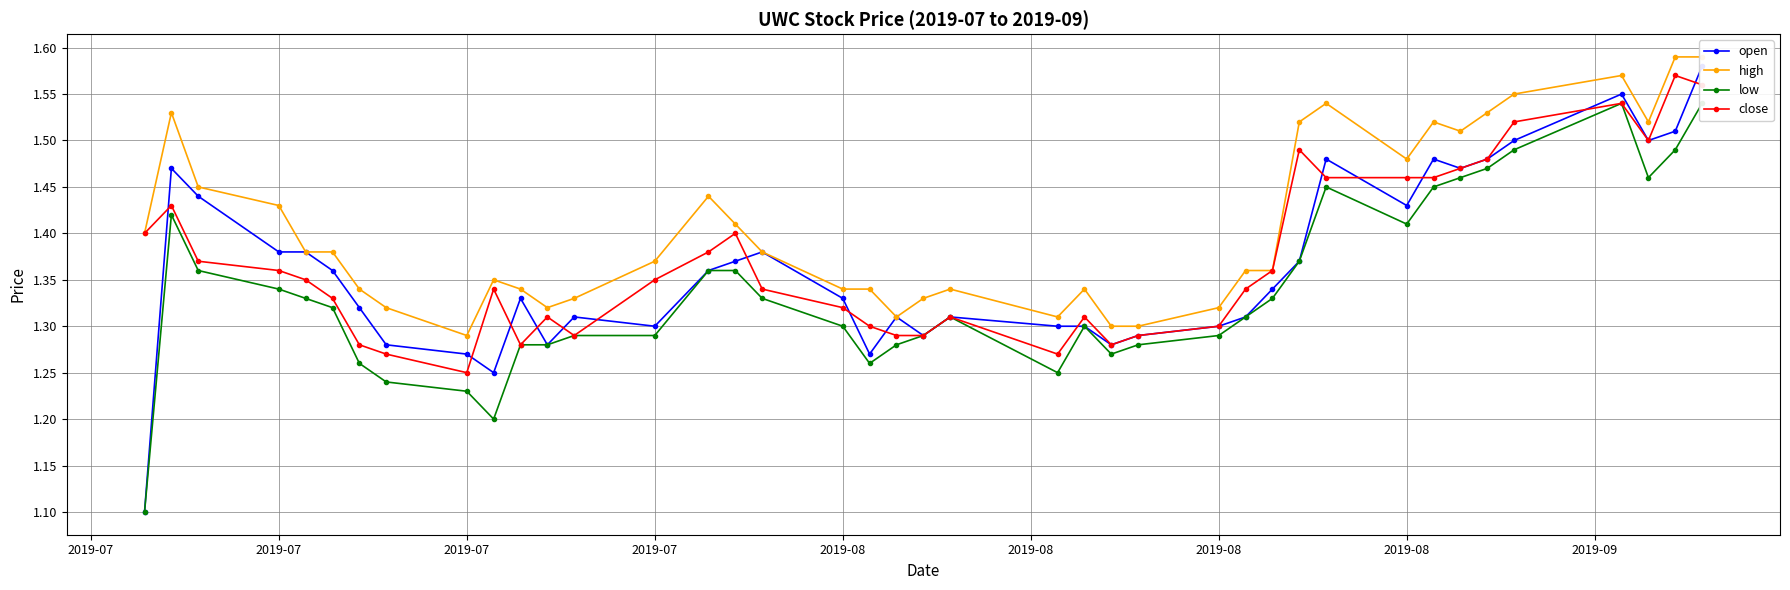

True or false: low and close intersect in this chart.

False